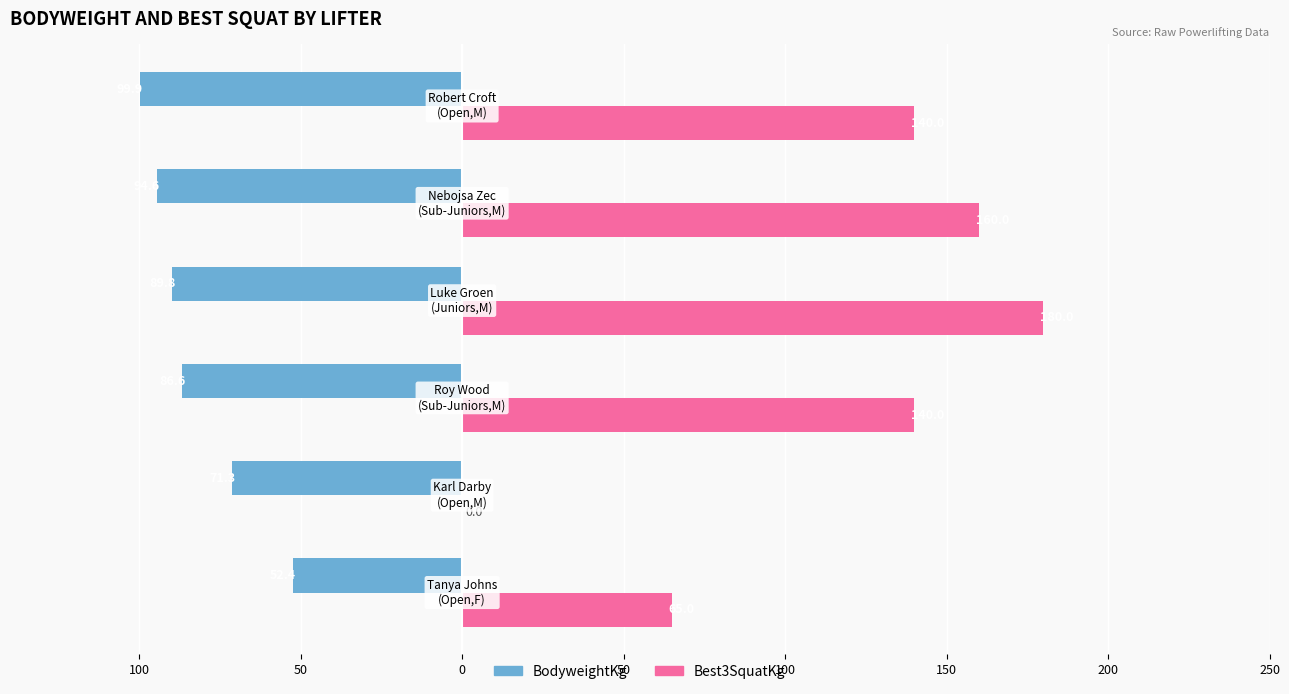

What are all the series names shown in the legend?

BodyweightKg, Best3SquatKg